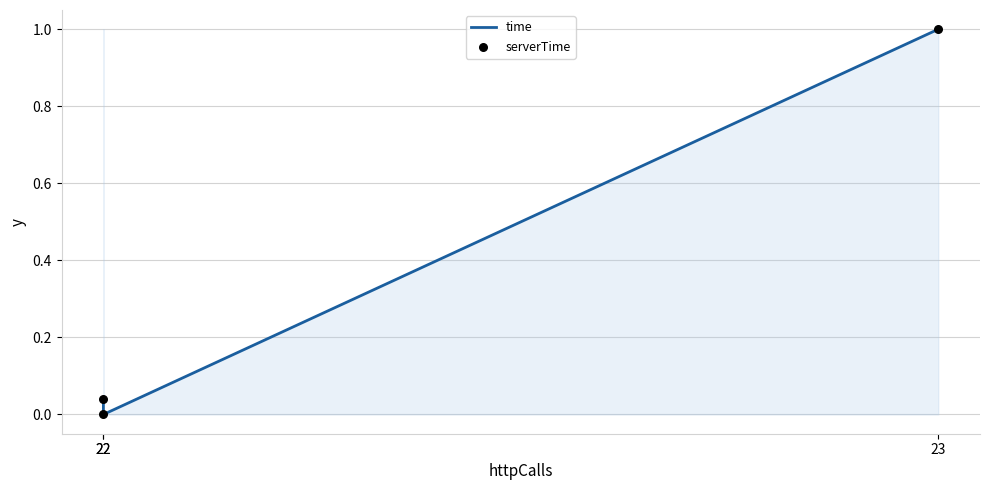

At which category is the sum across all series the highest?

23